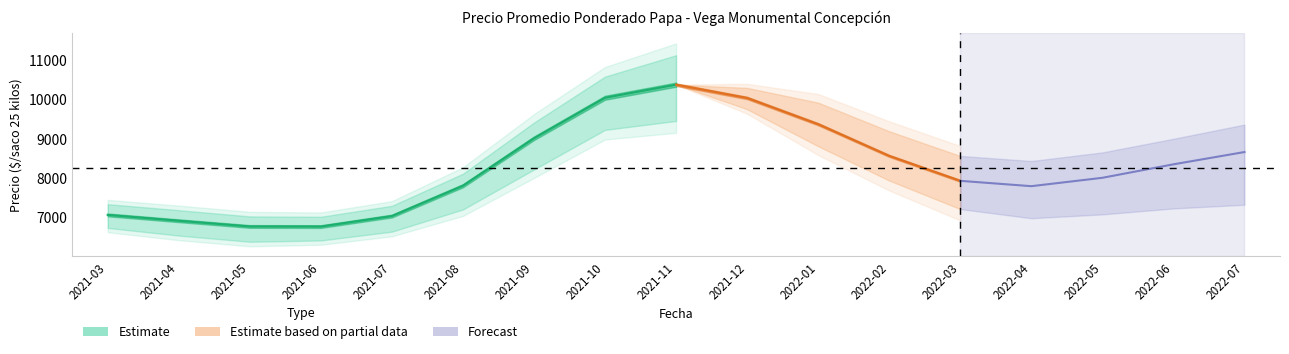

At which category does the chart reach its peak across all series?

2021-11